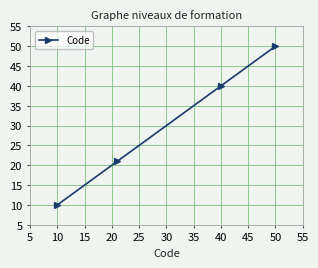

How many lines are shown in the chart?

1